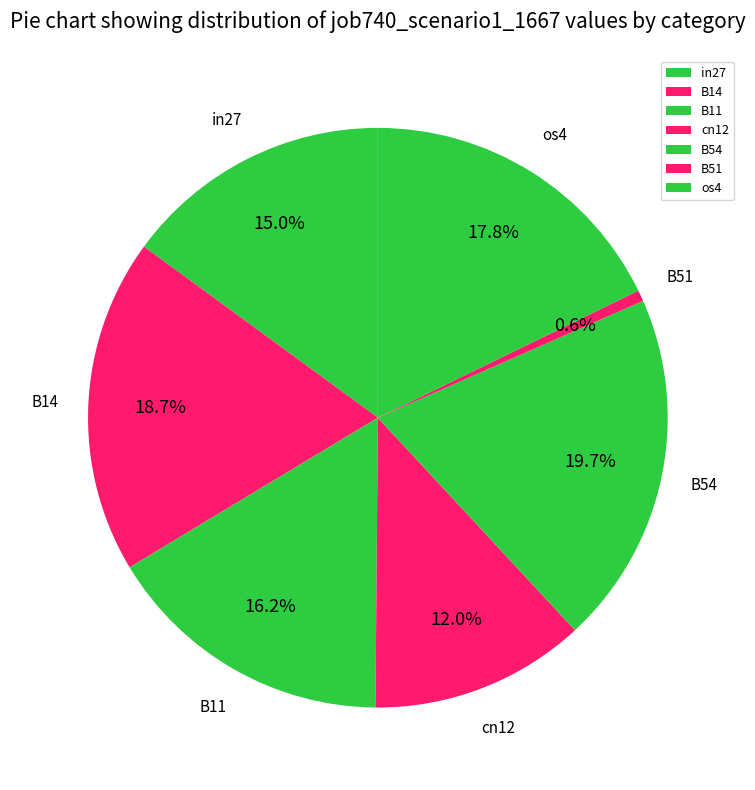

Which has a higher value, B54 or cn12?

B54